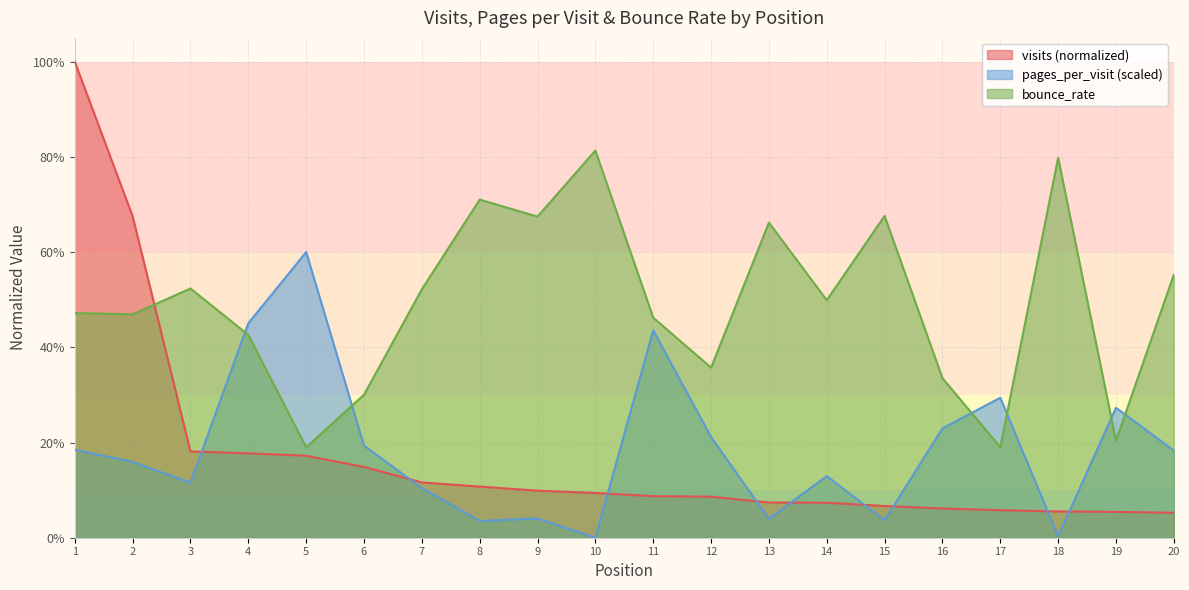

True or false: bounce_rate and visits cross at least once.

True